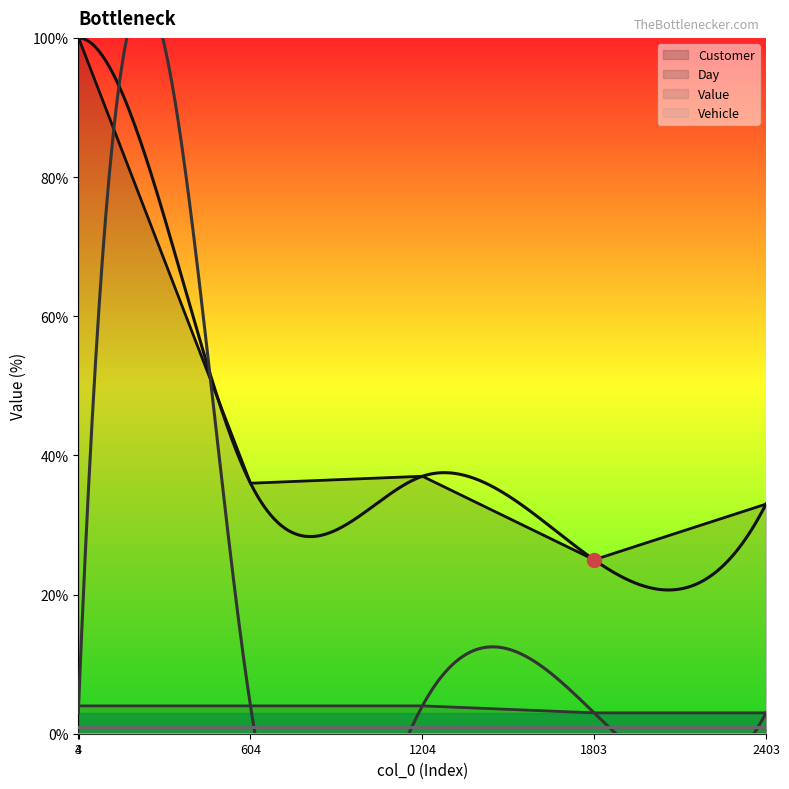

Is it true that Day equals 2 at 4?

False